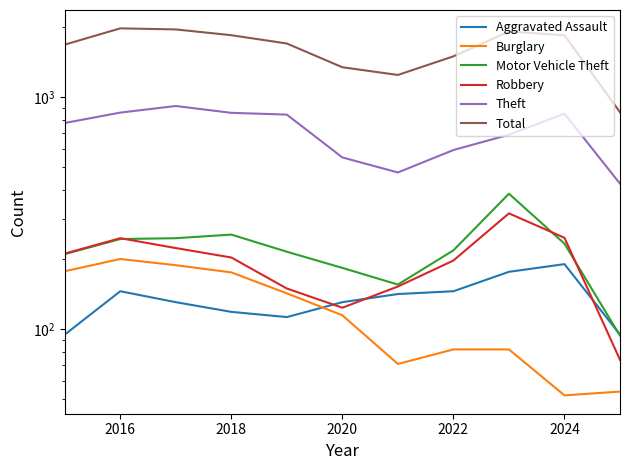

Which category has the highest value in the Total series?

2016